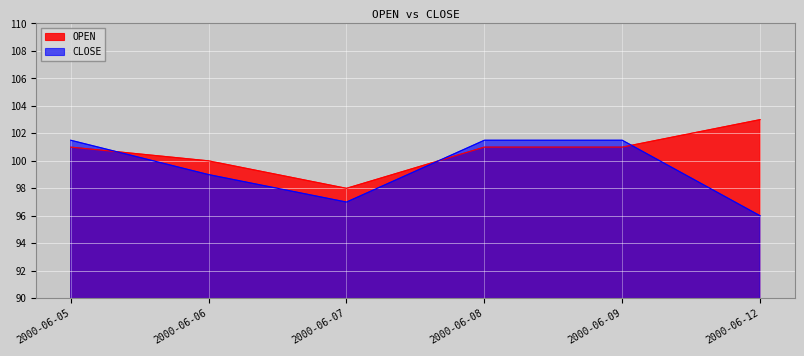

Reading left to right, list all the values displayed in this chart.

OPEN: 101.0	100.0	98.0	101.0	101.0	103.0
CLOSE: 101.5	99.0	97.0	101.5	101.5	96.0